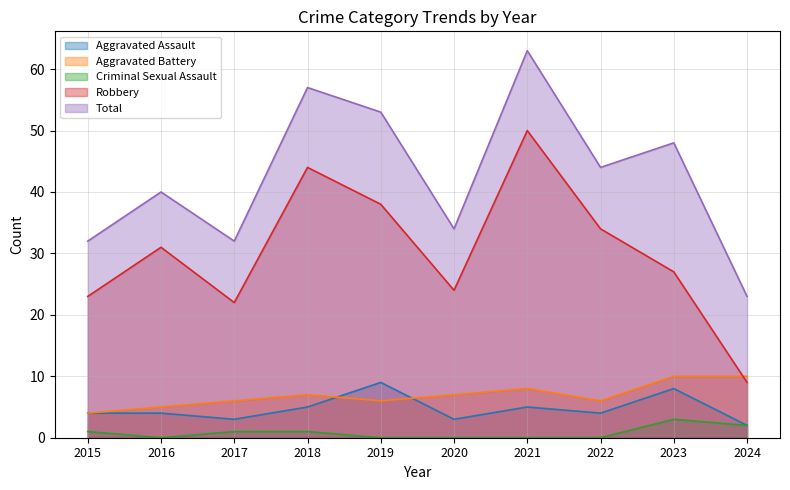

Is it true that Aggravated Battery equals 8 at 2021?

True